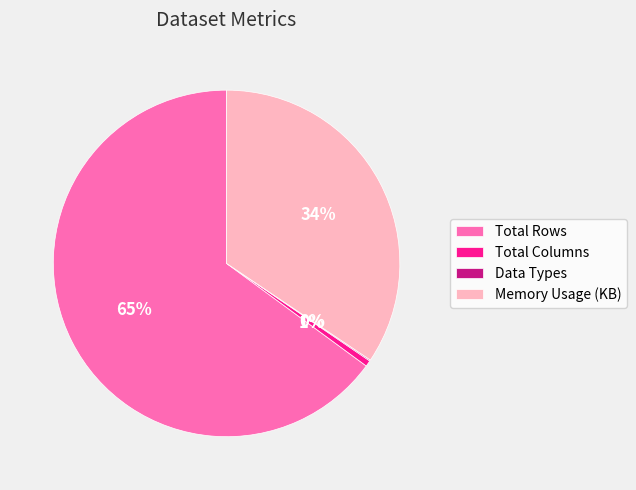

To the nearest percent, what is the difference between the largest and smallest slice percentages?

65%